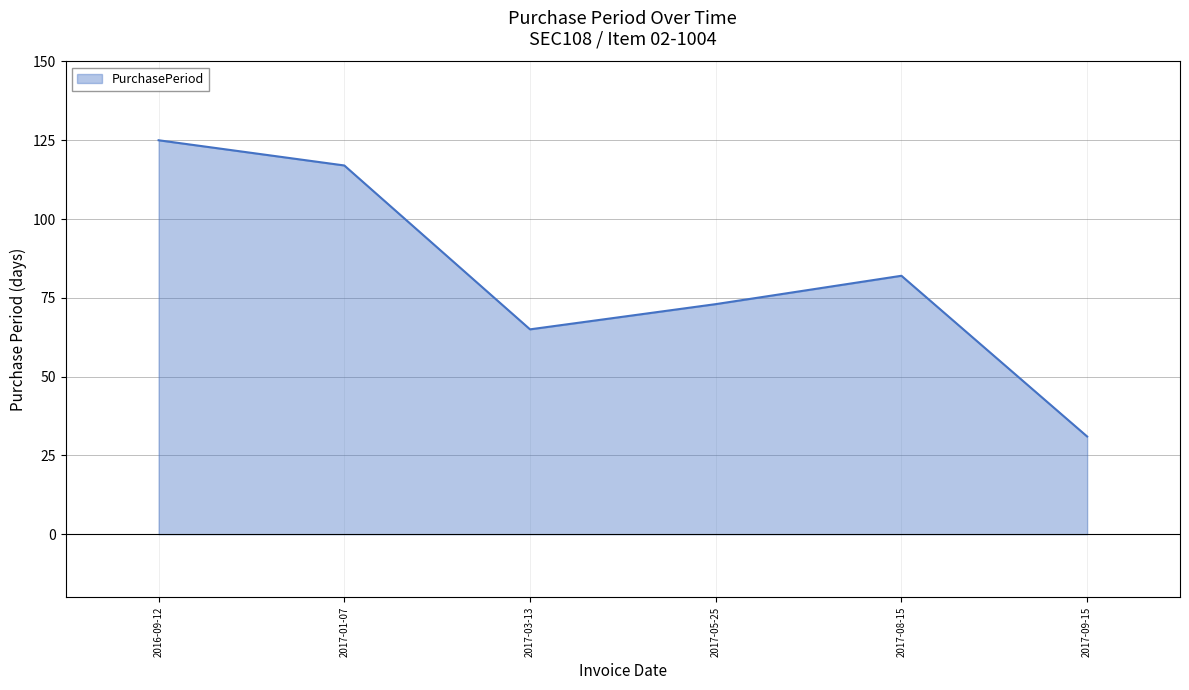

What is the minimum value shown in the chart?

31